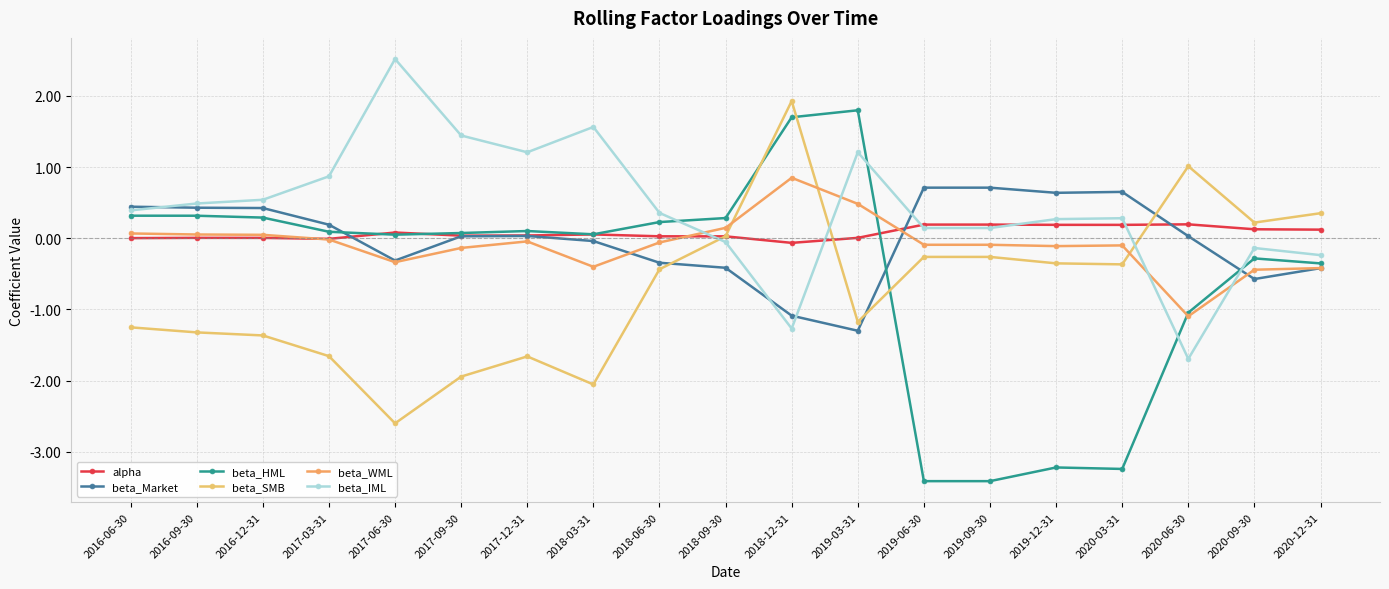

How many data points in beta_IML are less than 0?

5